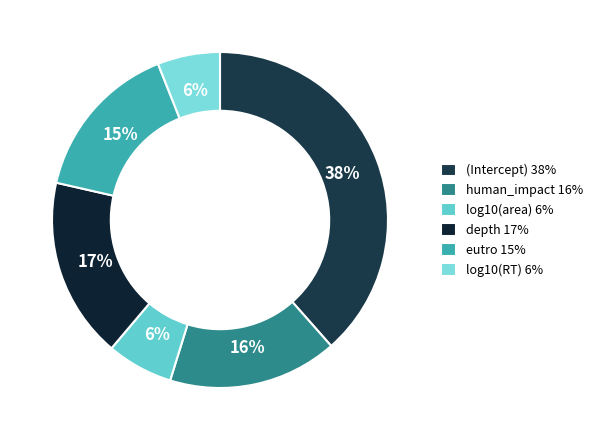

What percentage is the human_impact slice, to the nearest percent?

16%